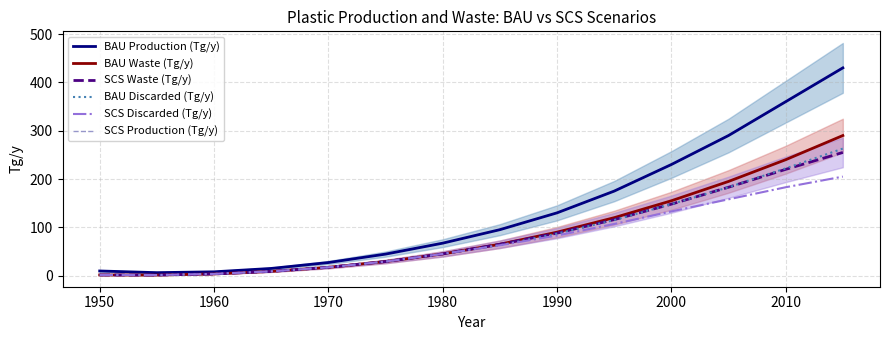

What is the sum of all BAU Discarded (Tg/y) values?

1187.9